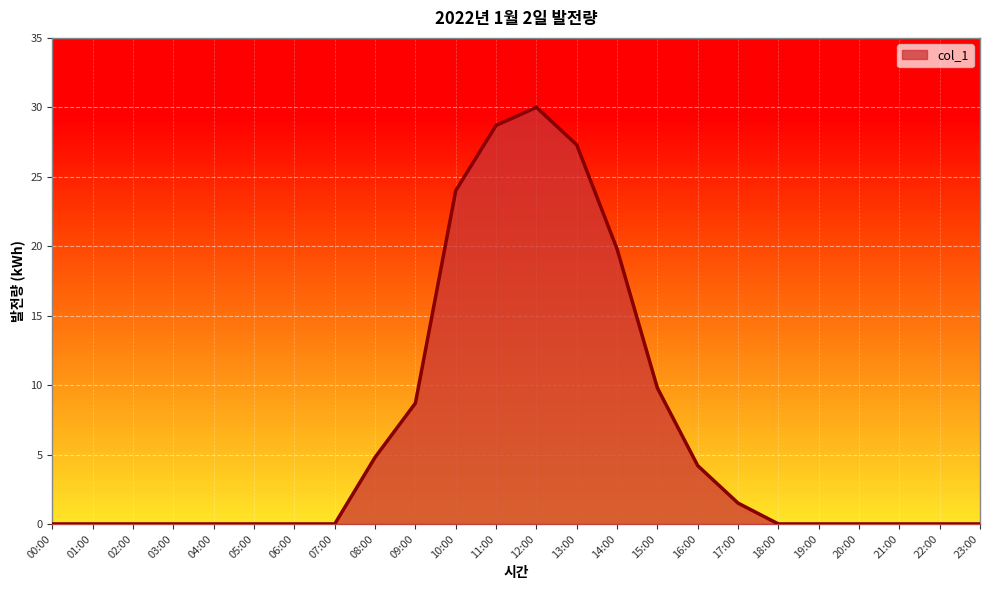

Rank the categories by value from highest to lowest.

12:00, 11:00, 13:00, 10:00, 14:00, 15:00, 09:00, 08:00, 16:00, 17:00, 00:00, 01:00, 02:00, 03:00, 04:00, 05:00, 06:00, 07:00, 18:00, 19:00, 20:00, 21:00, 22:00, 23:00